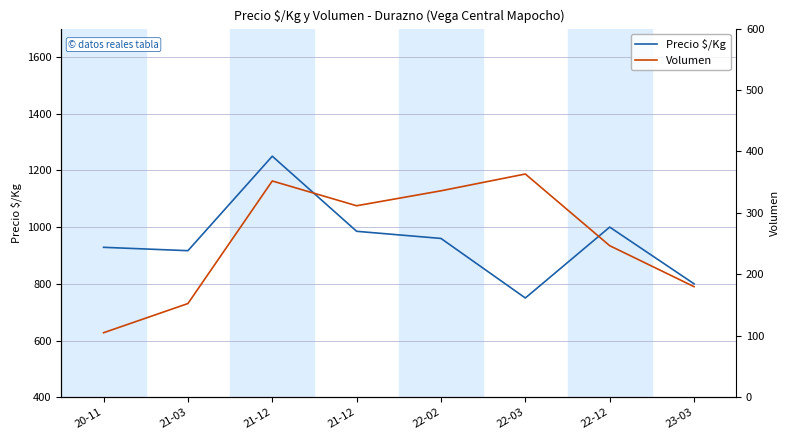

List the series in order of their peak value, lowest first.

Volumen, Precio $/Kg